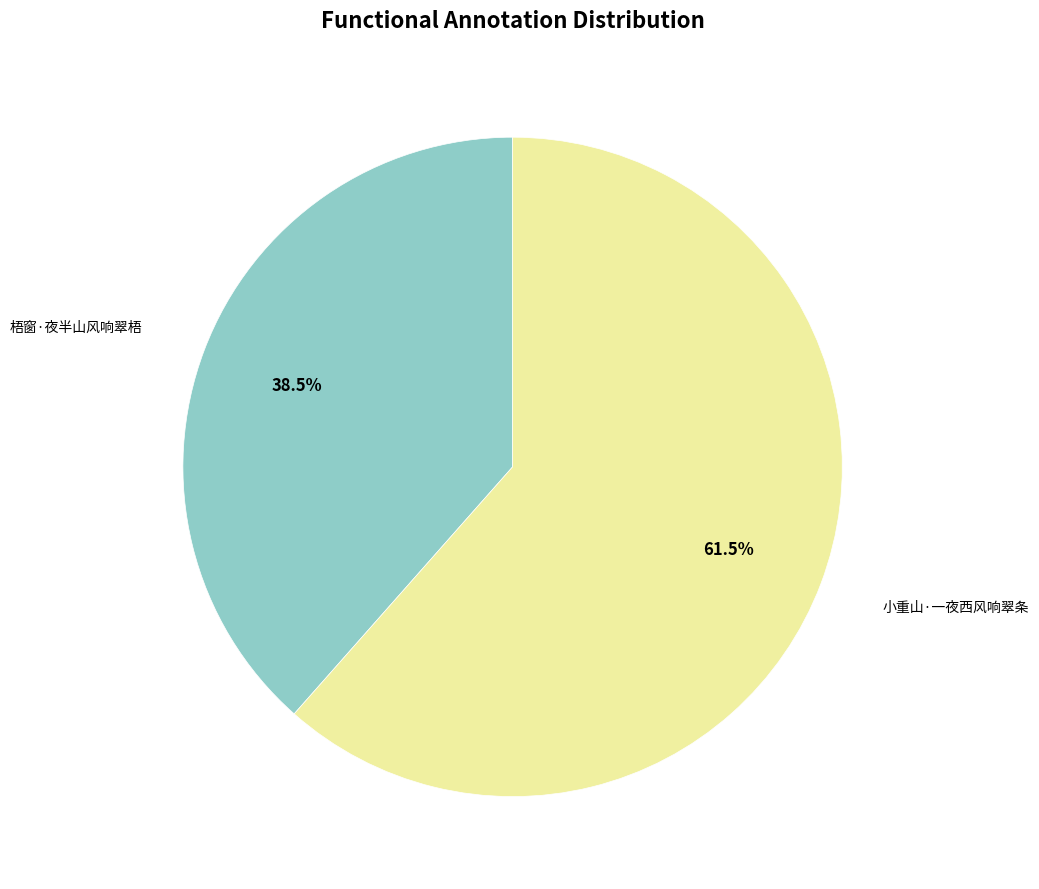

How many segments does this pie chart have?

2